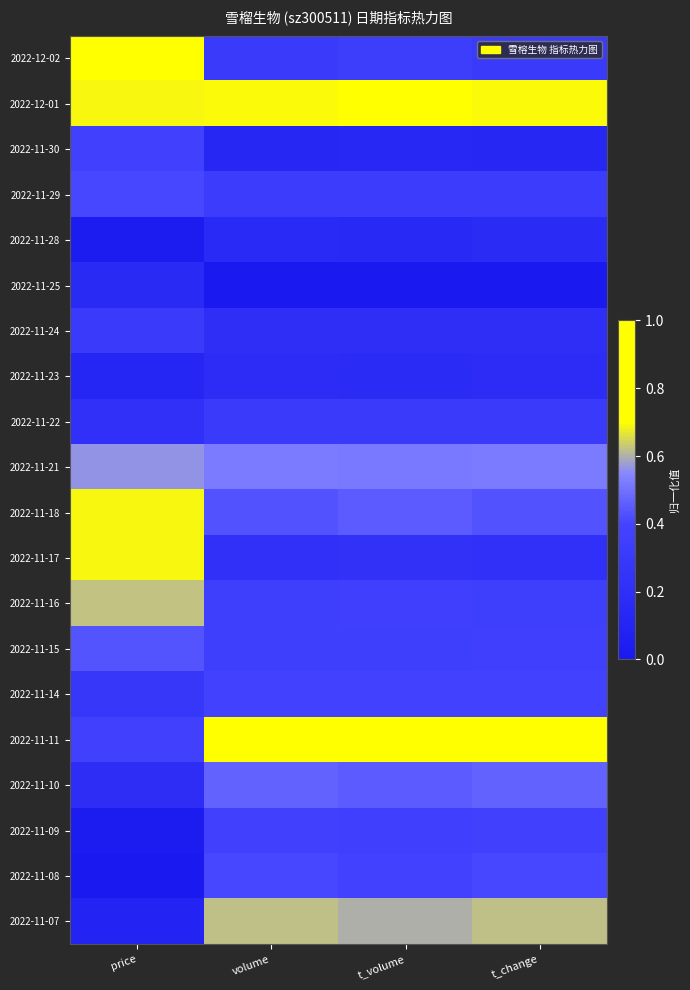

Rank the series at t_change from lowest to highest value.

2022-11-25, 2022-11-30, 2022-11-28, 2022-11-23, 2022-11-24, 2022-11-17, 2022-11-22, 2022-12-02, 2022-11-29, 2022-11-16, 2022-11-15, 2022-11-09, 2022-11-14, 2022-11-08, 2022-11-18, 2022-11-10, 2022-11-21, 2022-11-07, 2022-12-01, 2022-11-11